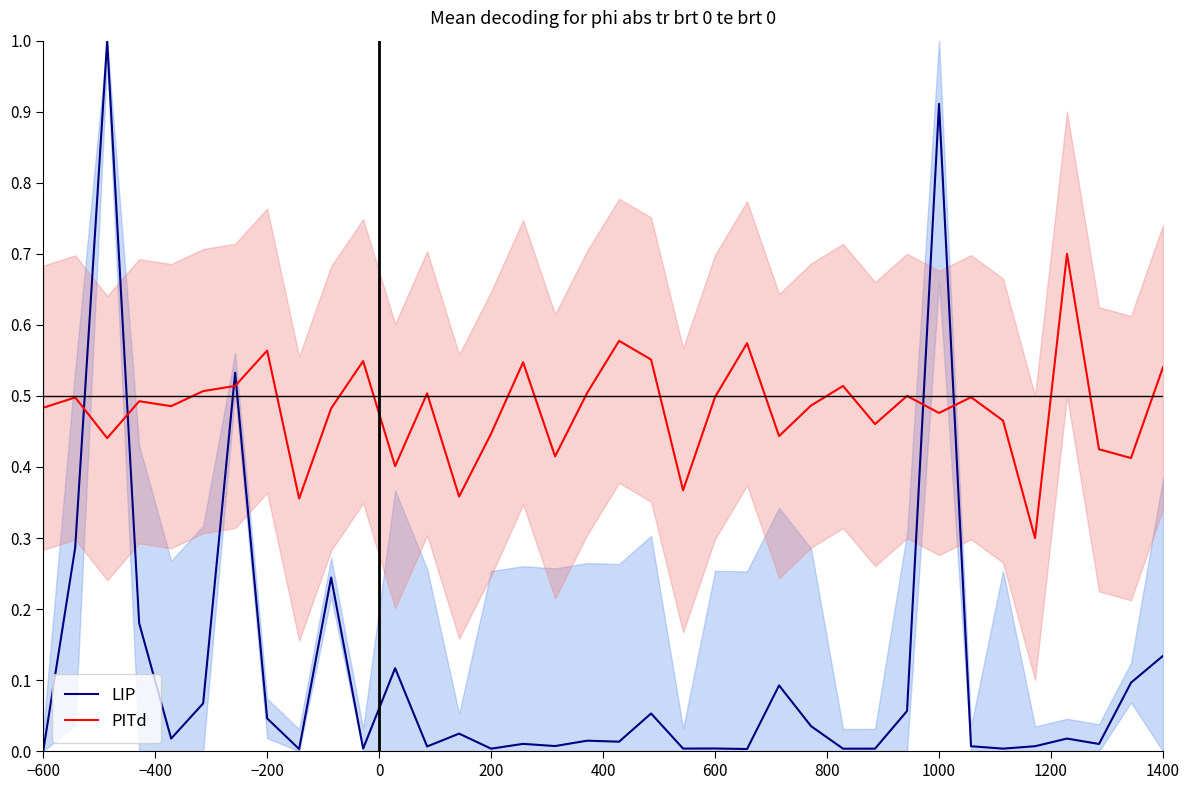

How many times do PITd and LIP cross each other?

6